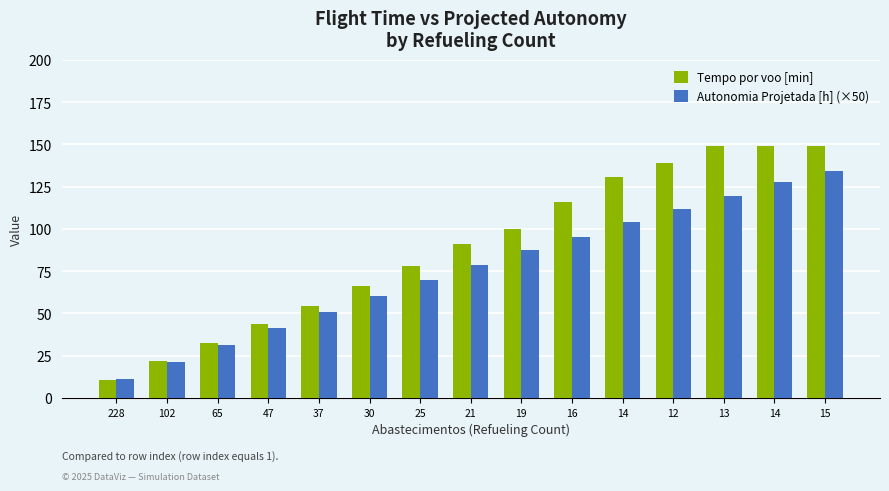

How many groups of bars are there?

15